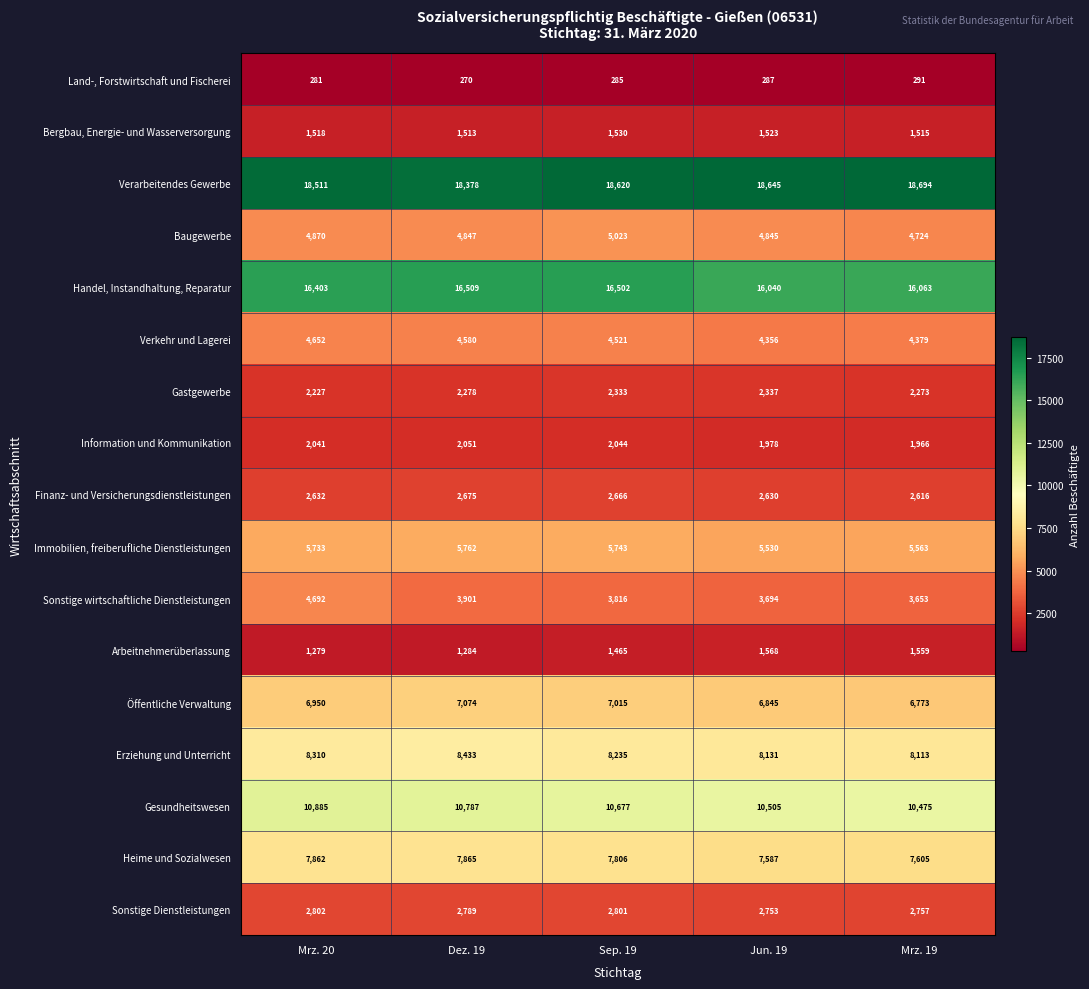

Is the value of Öffentliche Verwaltung at Dez. 19 greater than the value of Gesundheitswesen at Sep. 19?

No